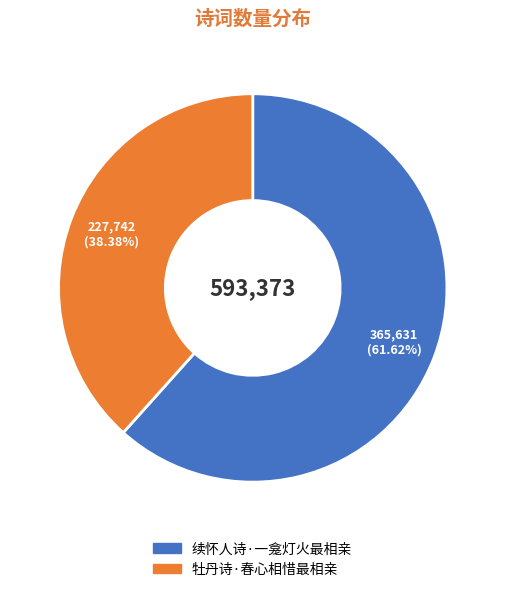

How many slices are in this pie chart?

2